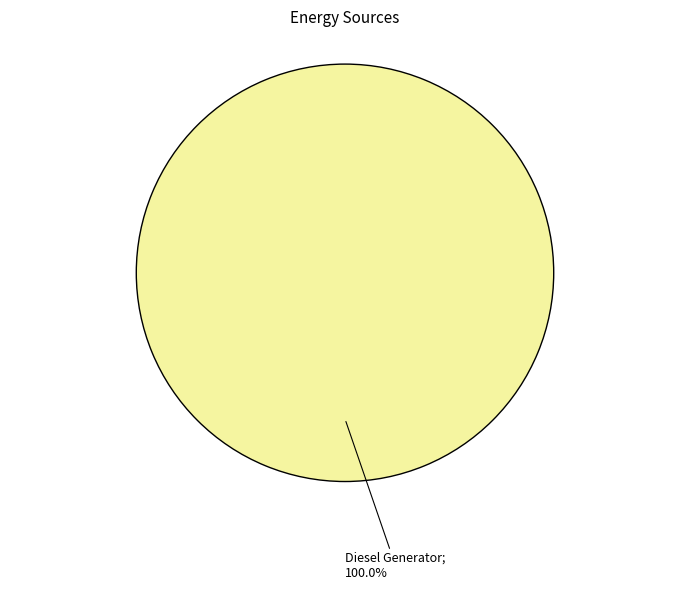

Is there any slice that represents more than half of the pie?

Yes